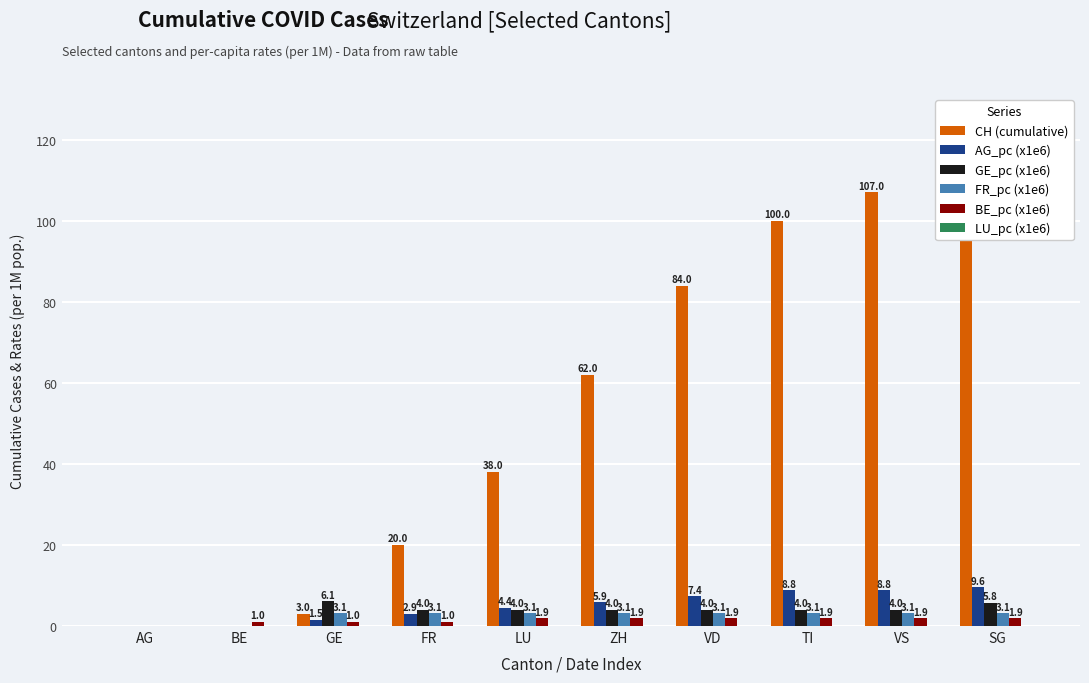

True or false: FR_pc (x1e6) has a value of 3.1 at TI.

True